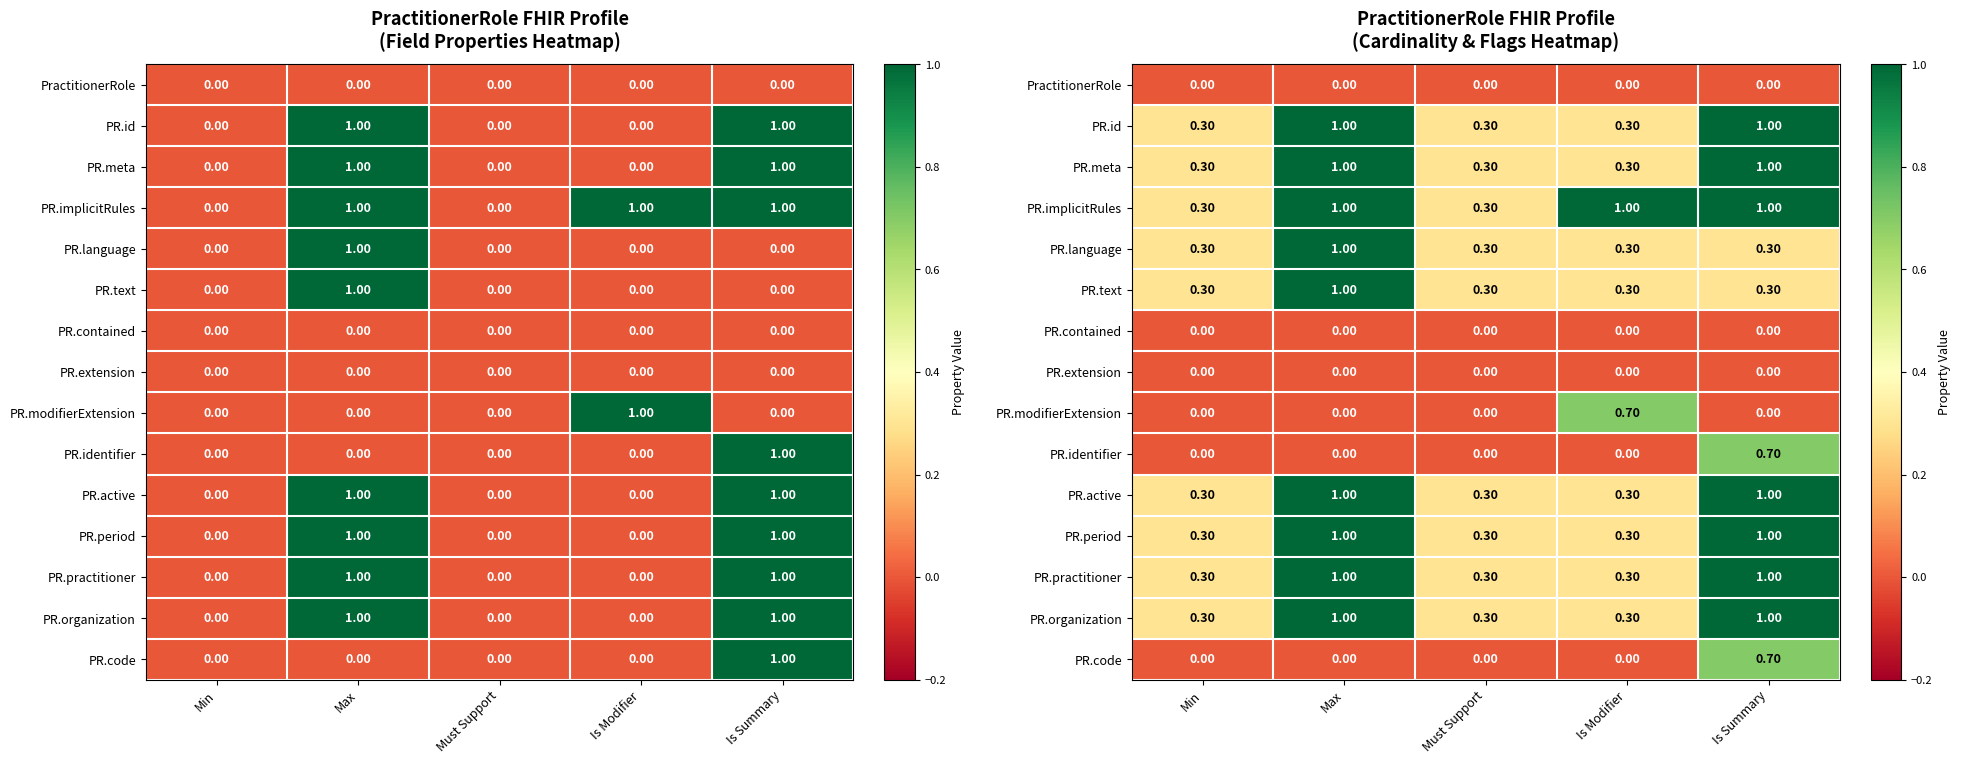

Between Max and Min, which is larger?

Max